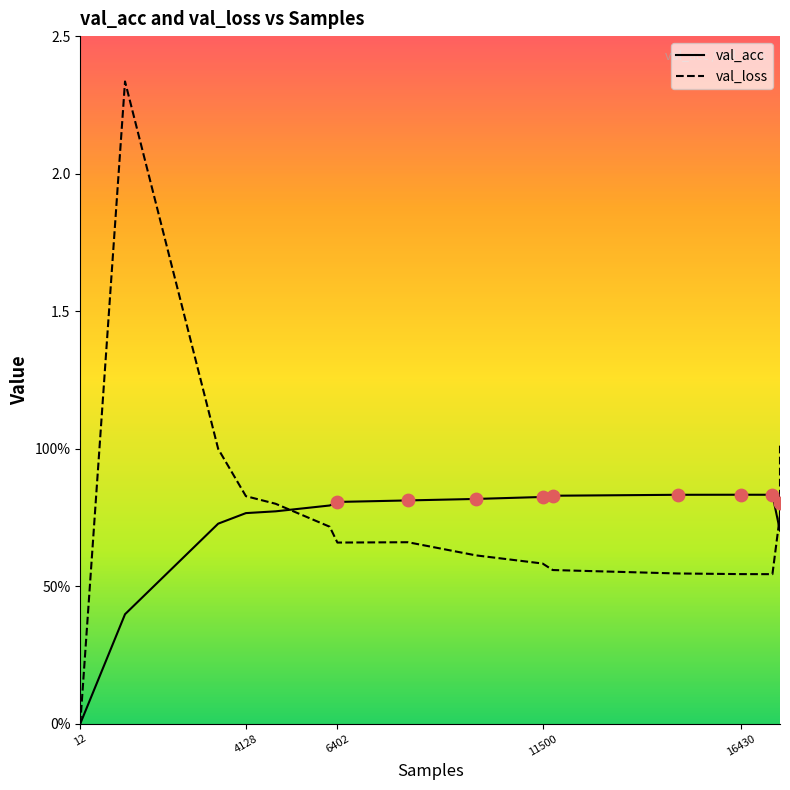

Which series has the largest Y range (max minus min)?

val_loss